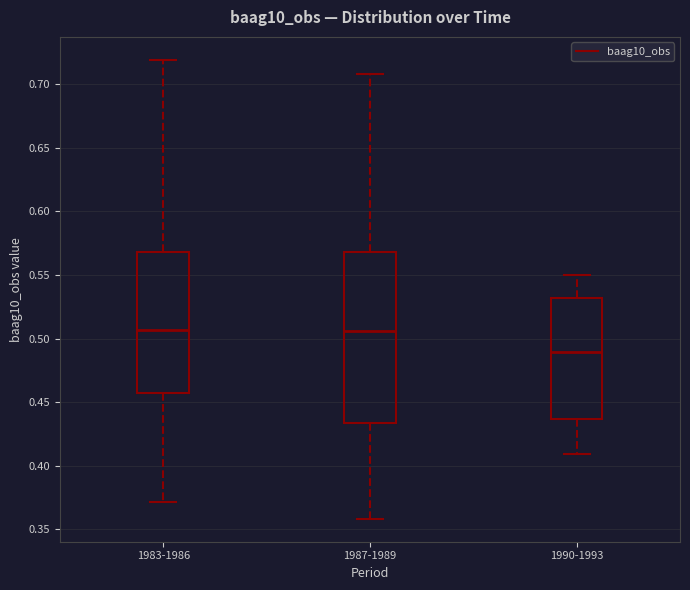

Where does the upper whisker of the box for 1983-1986 end on the y-axis? The values are not printed on the chart, so give them approximately, as read against the axis.

0.720